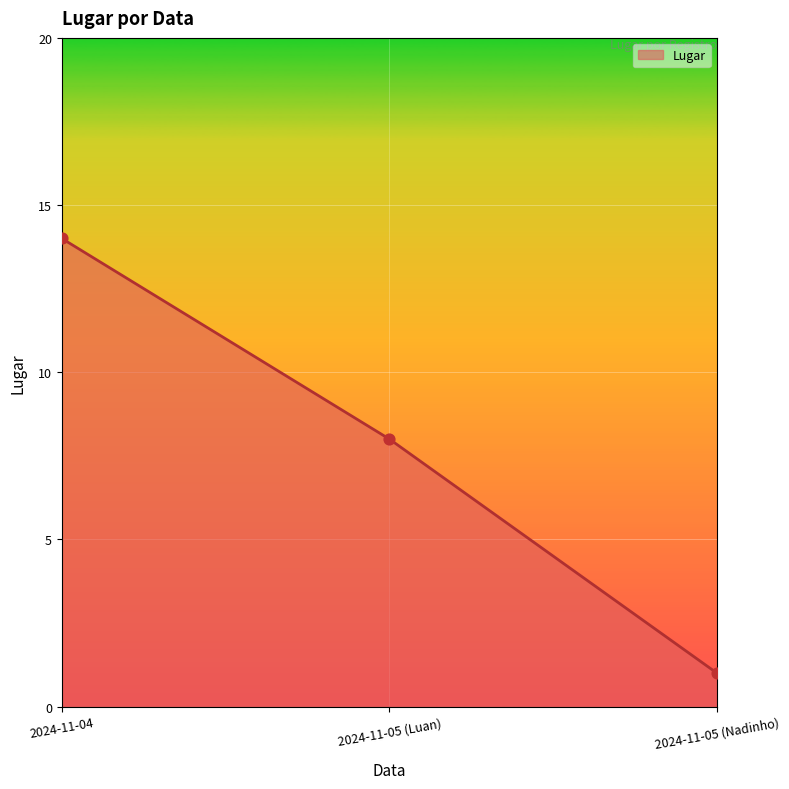

What is the change in value from 2024-11-05 (Luan) to 2024-11-05 (Nadinho)?

-7